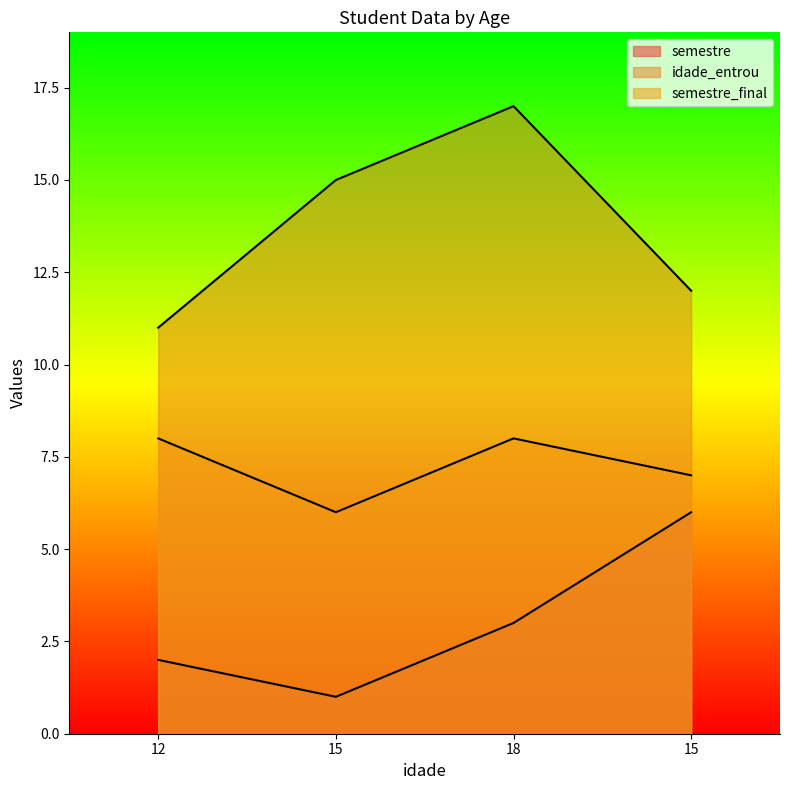

What is the difference between the second highest and second lowest values in the idade_entrou series?

3